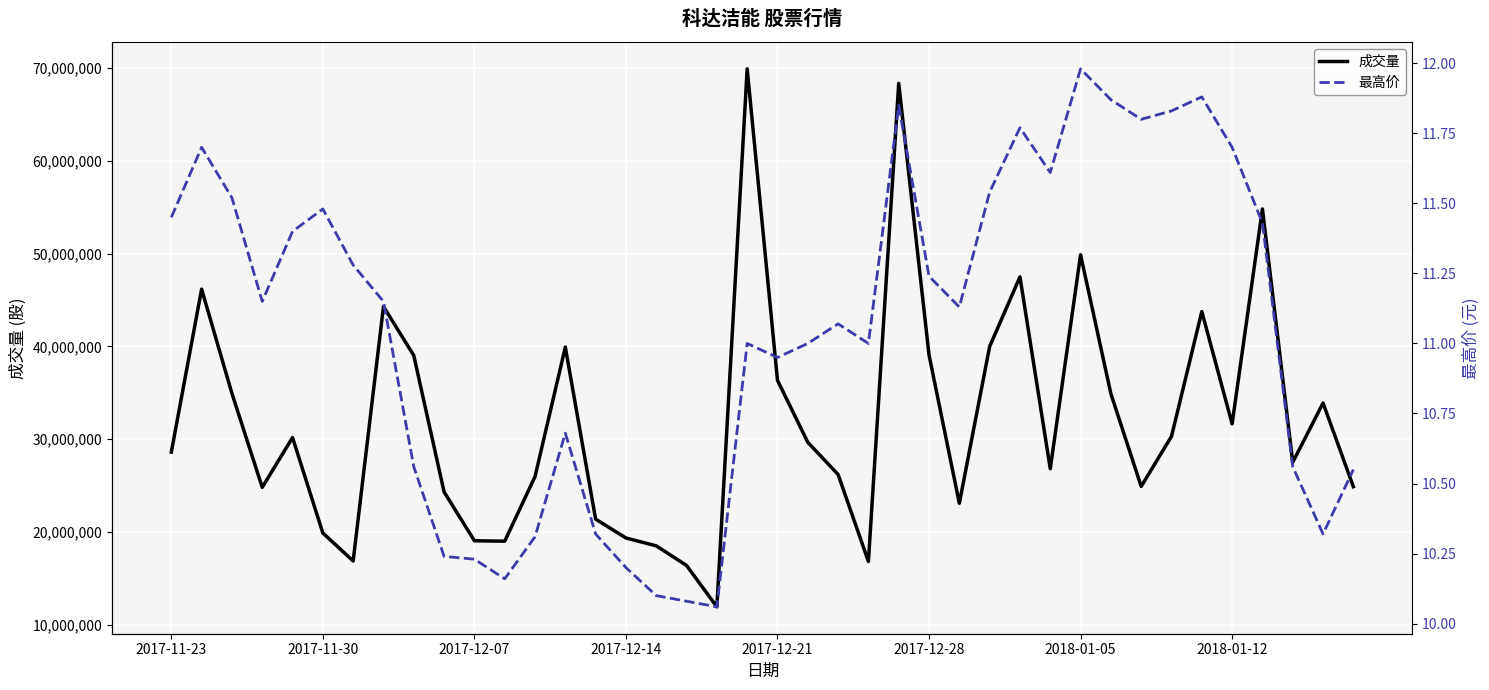

What is the average value of the 成交量 series?

32020825